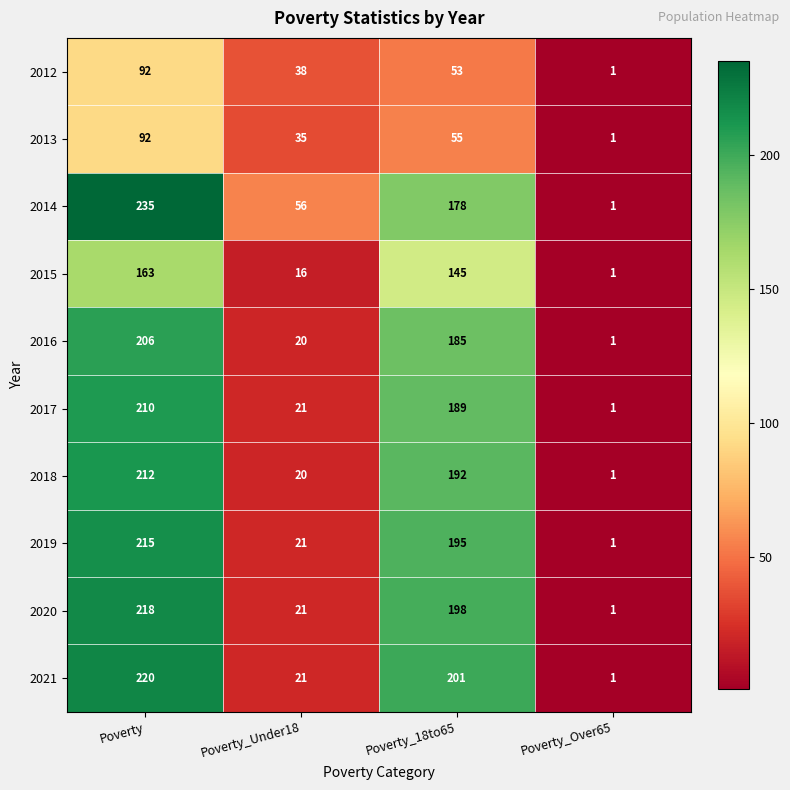

How many data points does each series have?

4